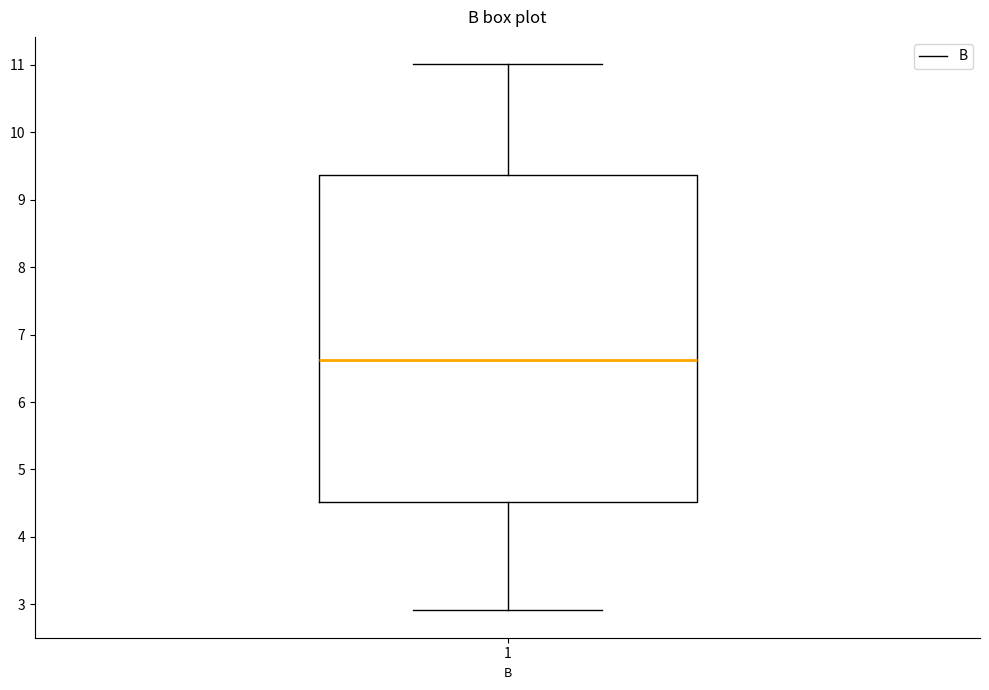

Read this box plot against the y-axis: the position of the median line, the range covered by the box, and the ends of both whiskers. The values are not printed on the chart, so give them approximately, as read against the axis.

median 6.6, box 4.5 to 9.4, whiskers 2.9 to 11.0